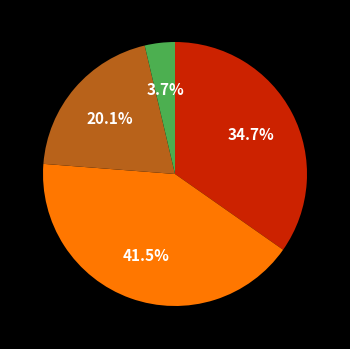

Is there any slice that represents more than half of the pie?

No